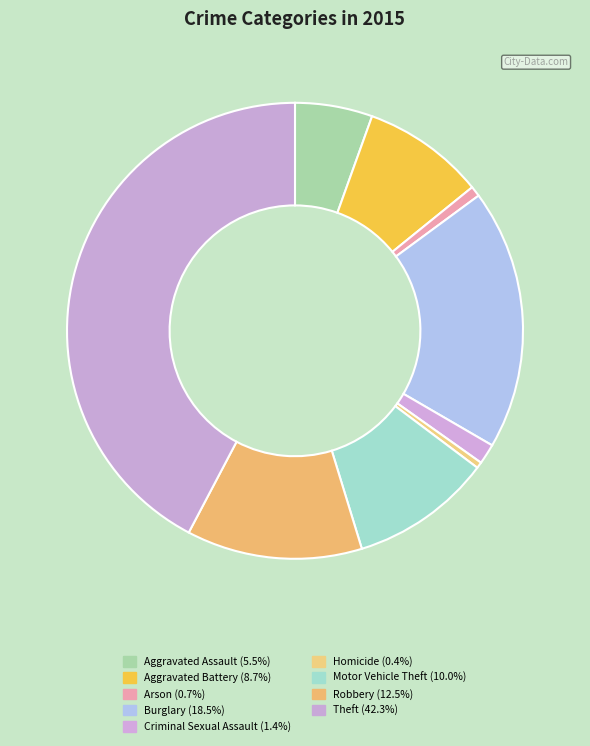

The Aggravated Assault slice represents 1% of the pie. True or false?

False